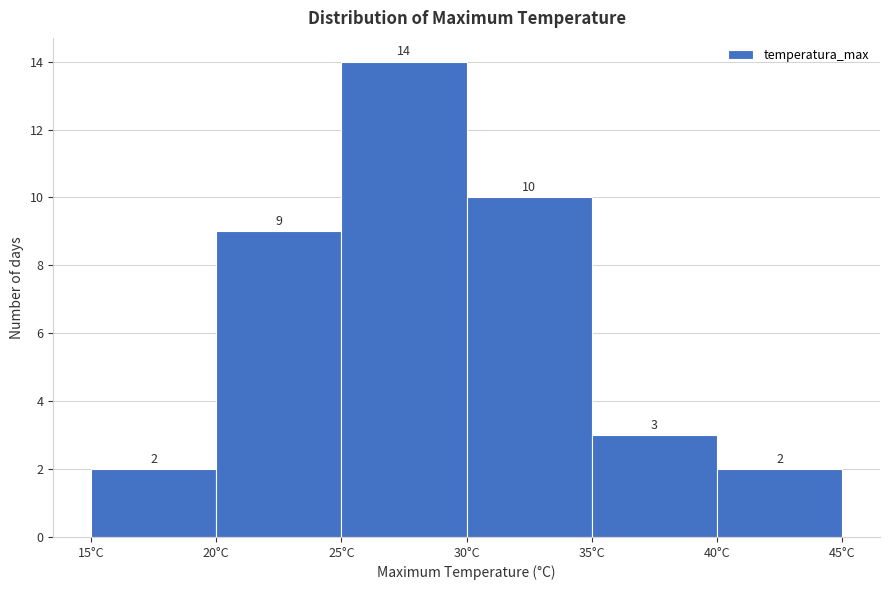

Reading left to right, transcribe this chart: for each bar, give the range it covers on the x-axis and its height.

15 to 20: 2
20 to 25: 9
25 to 30: 14
30 to 35: 10
35 to 40: 3
40 to 45: 2